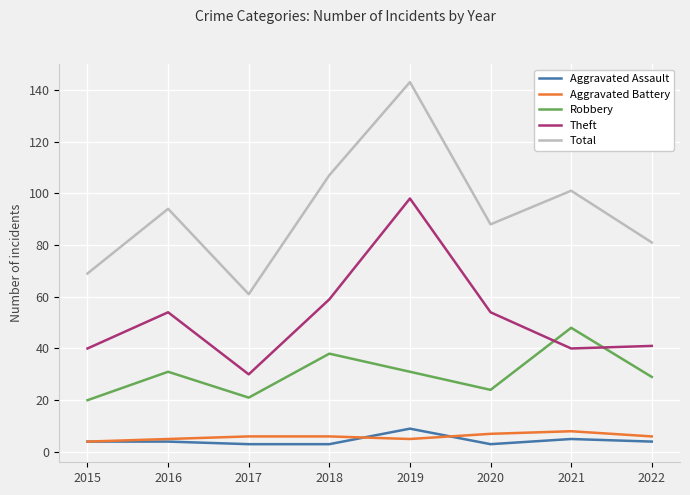

What is the difference between the second highest and second lowest values in the Robbery series?

17